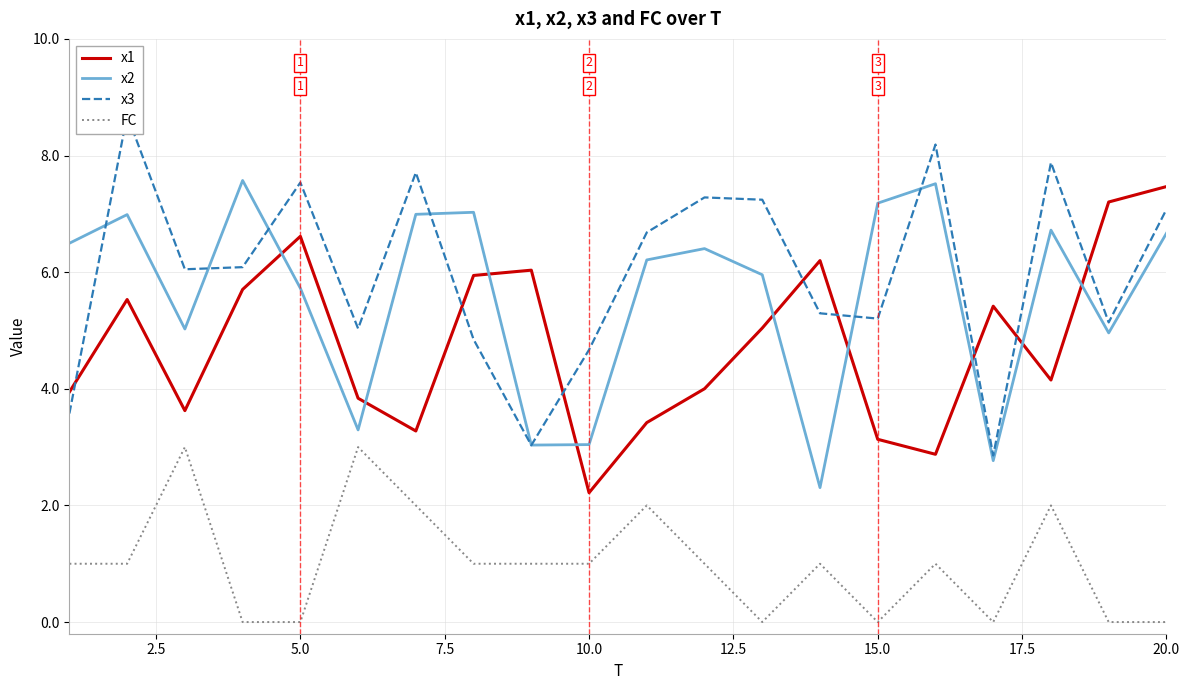

The FC series shows 1.0 at 10.0. True or false?

True